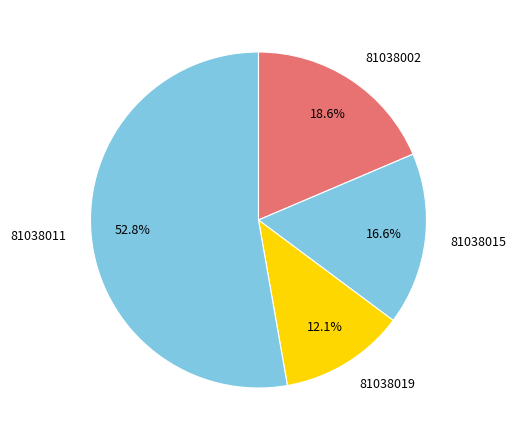

Which slice is the smallest?

81038019